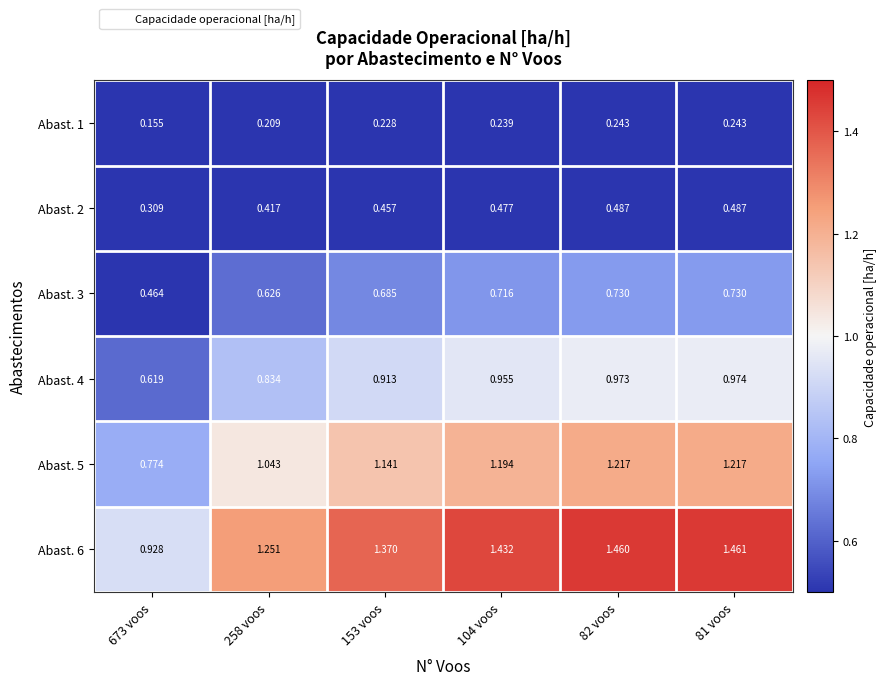

Is the value of Abast. 3 at 104 voos greater than the value of Abast. 4 at 81 voos?

No